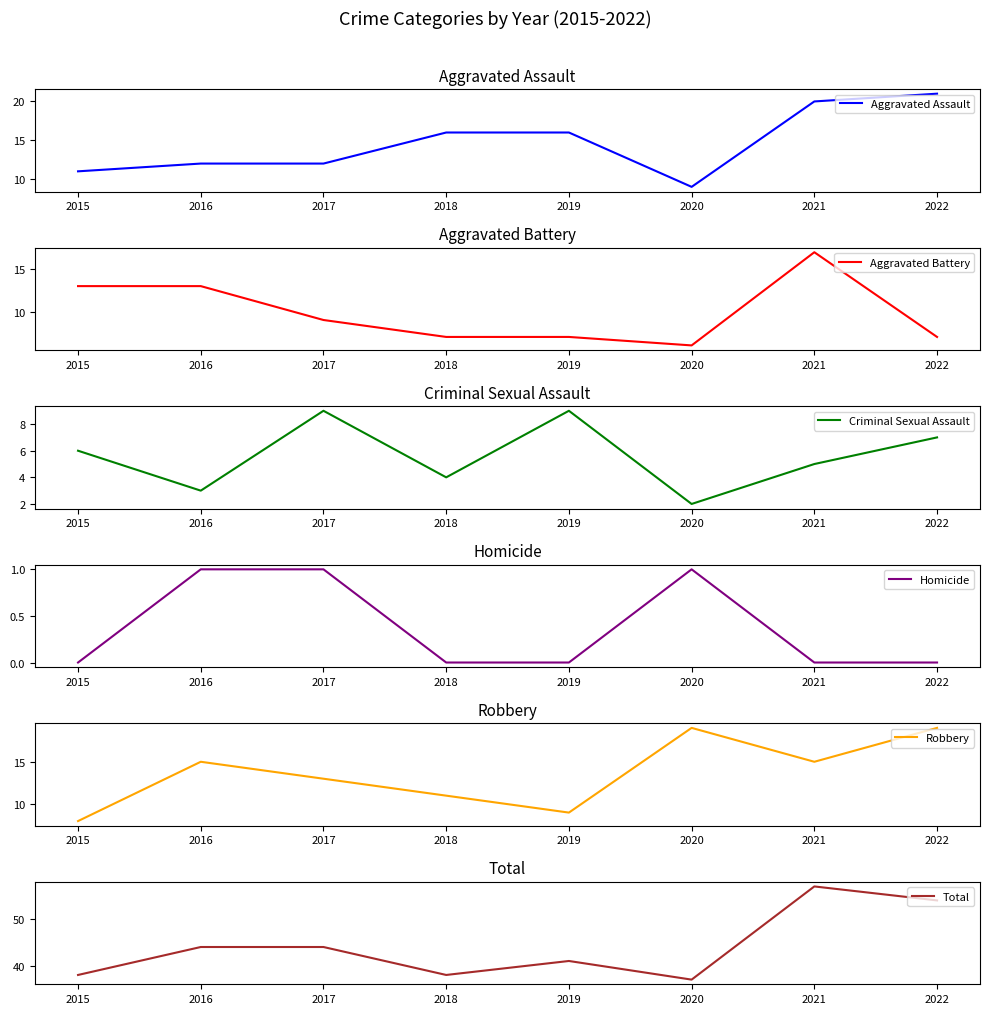

What is the value of the Criminal Sexual Assault point at the 1st from the left?

6